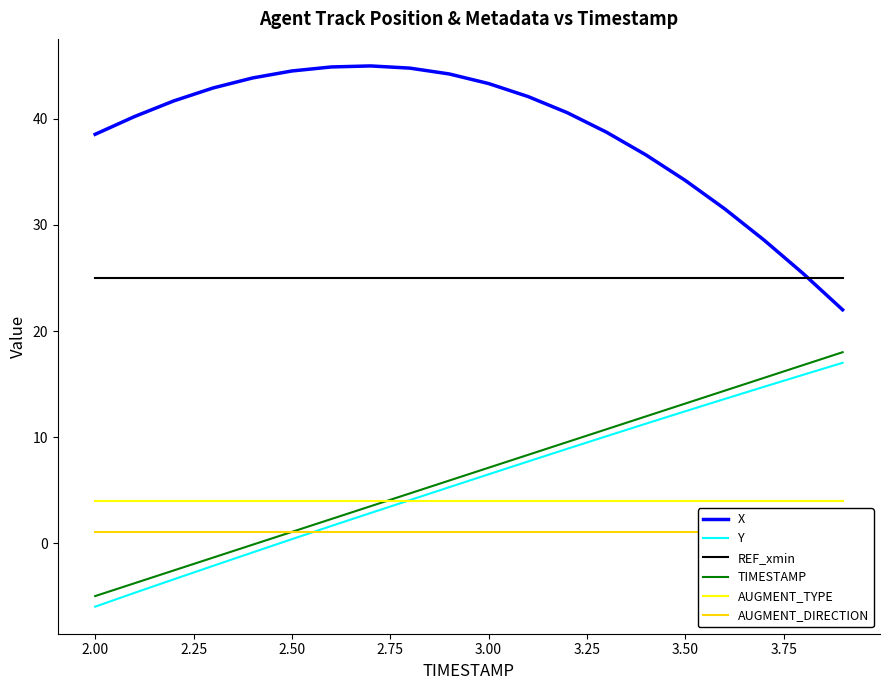

At how many categories does at least one series exceed -4?

20